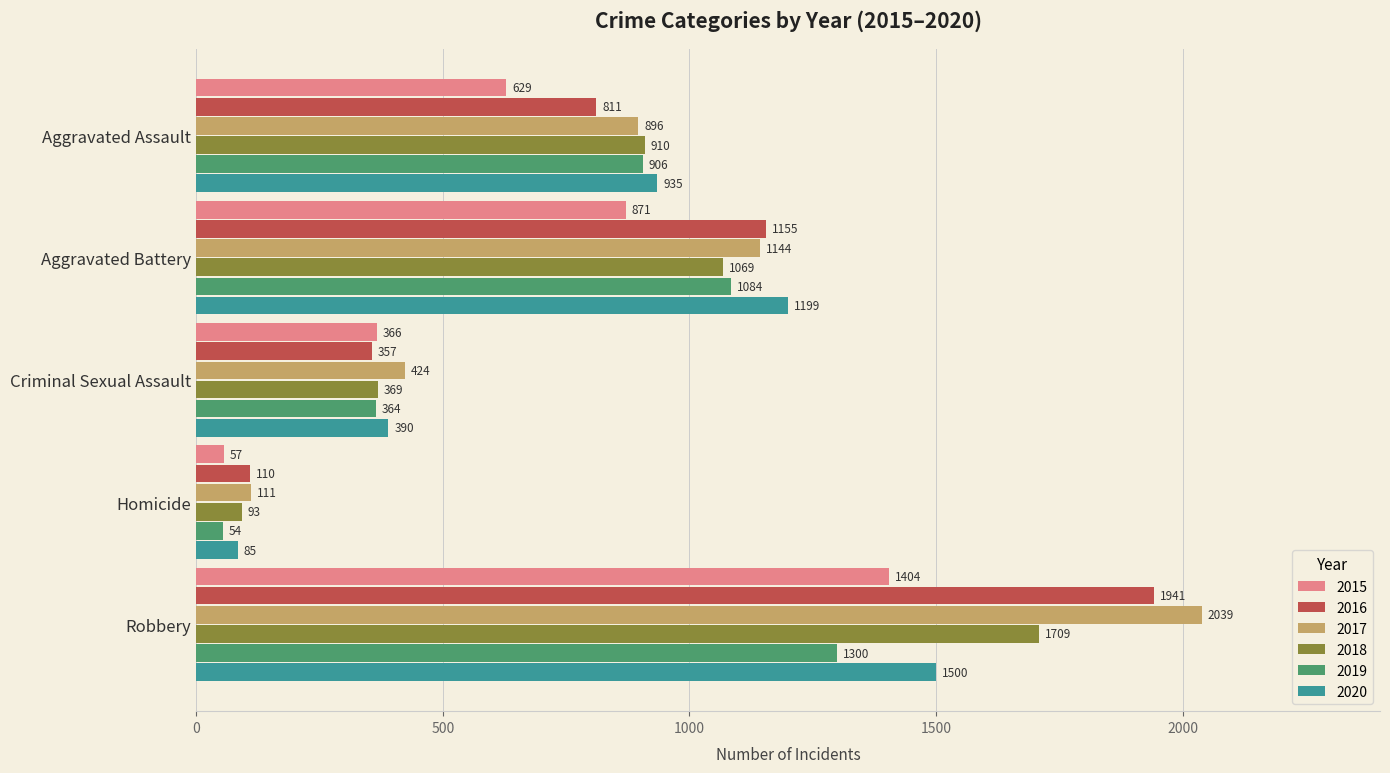

At which category is the sum across all series the highest?

Robbery